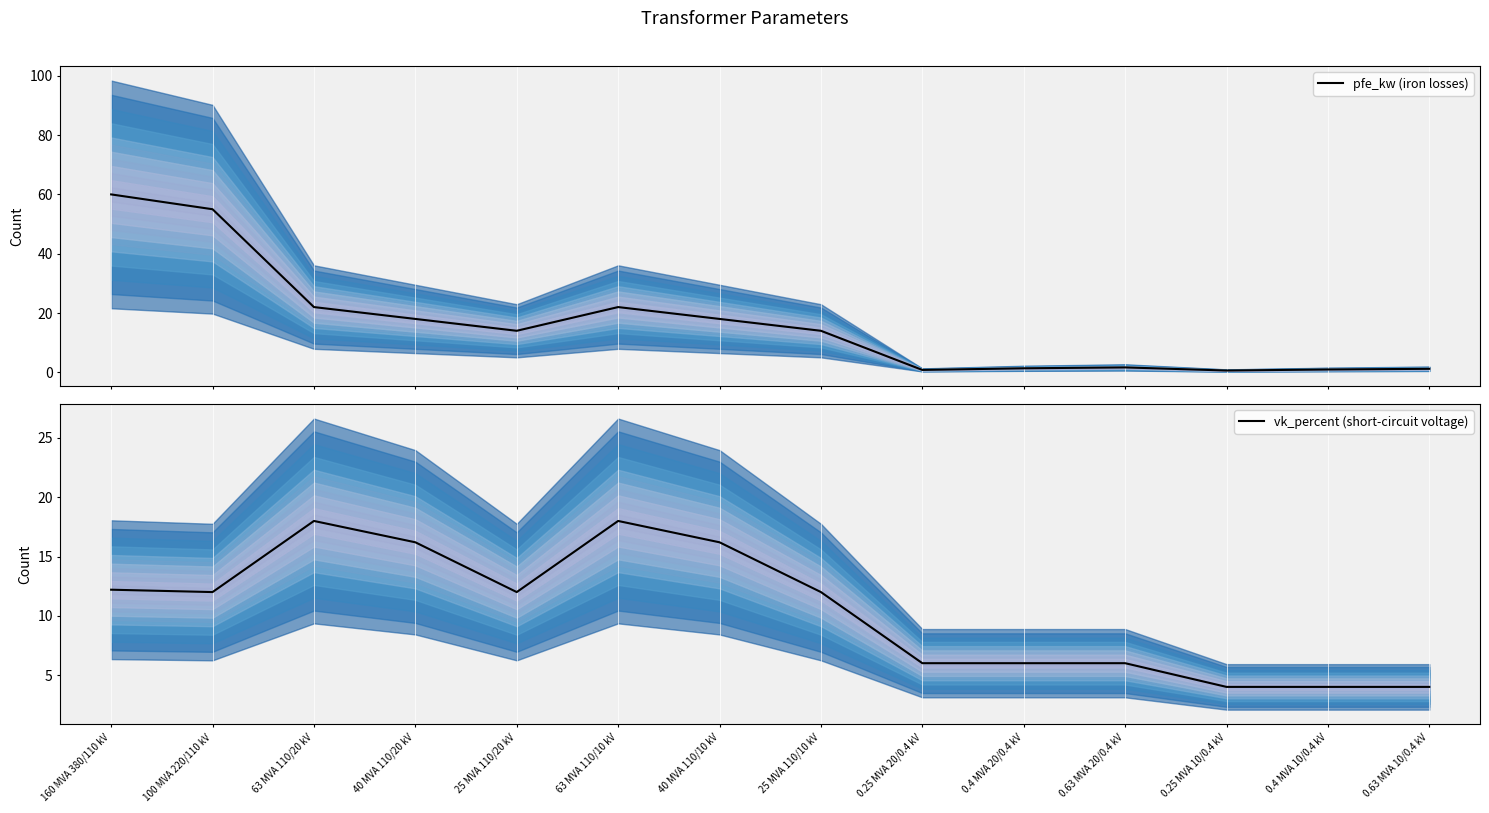

The vk_percent (short-circuit voltage) series shows 12.2 at 160 MVA 380/110 kV. True or false?

True